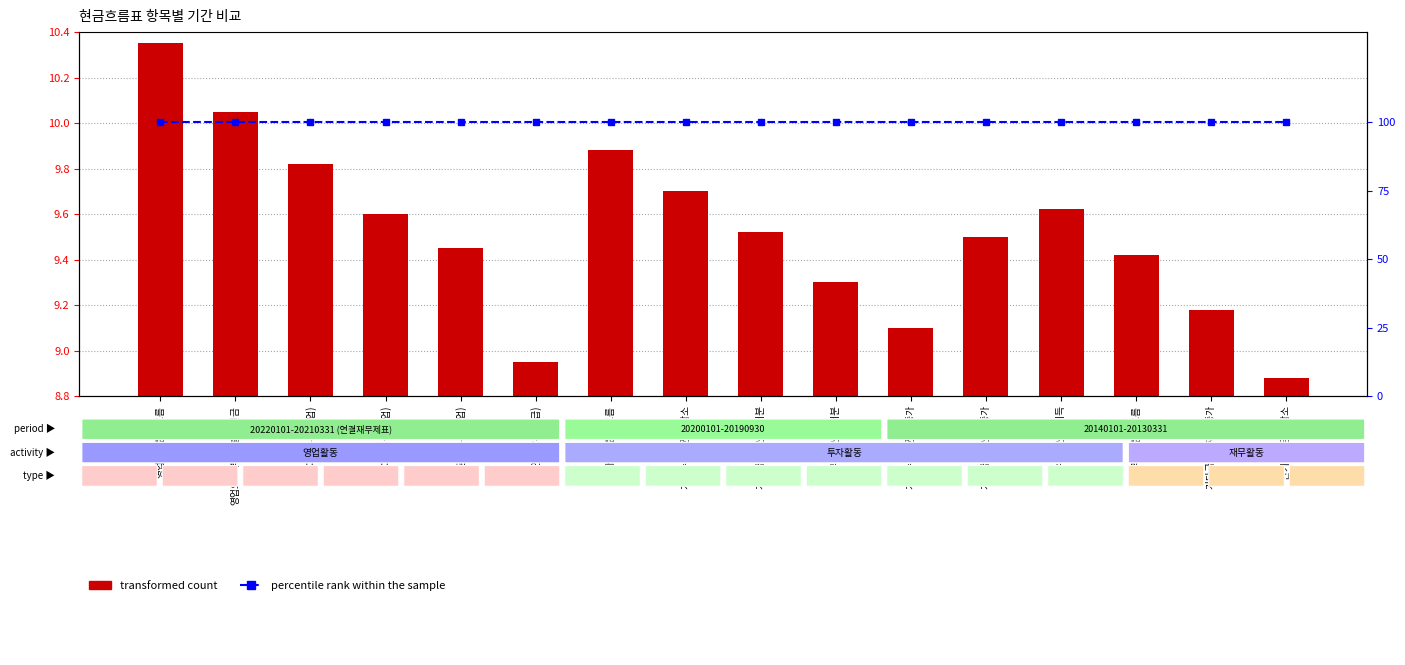

Which series has the largest total across all categories?

percentile rank within the sample